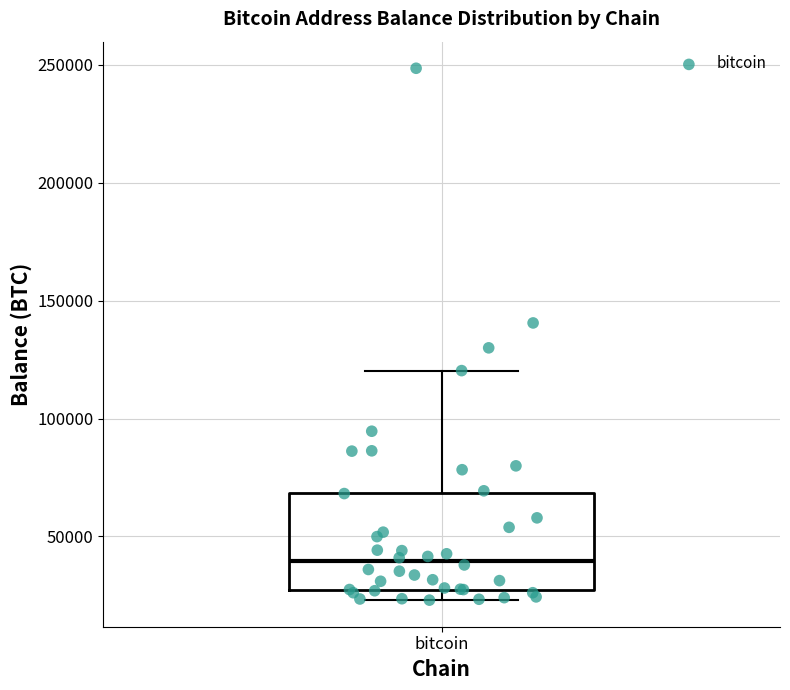

Where is the lower edge of the box for bitcoin on the y-axis? The values are not printed on the chart, so give them approximately, as read against the axis.

25000